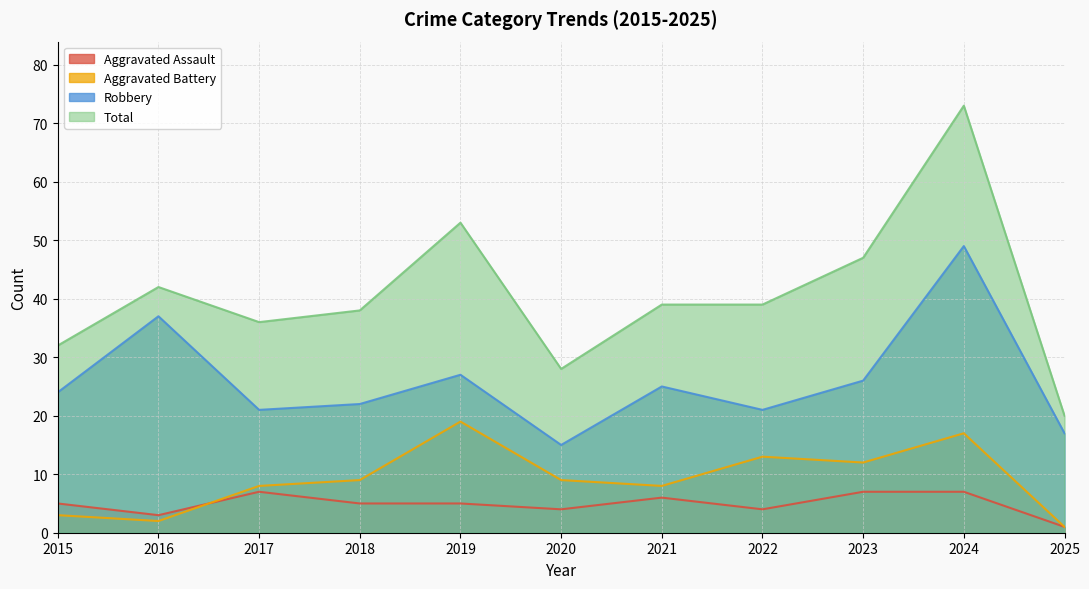

What is the value of the Aggravated Battery point at the 9th from the left?

12